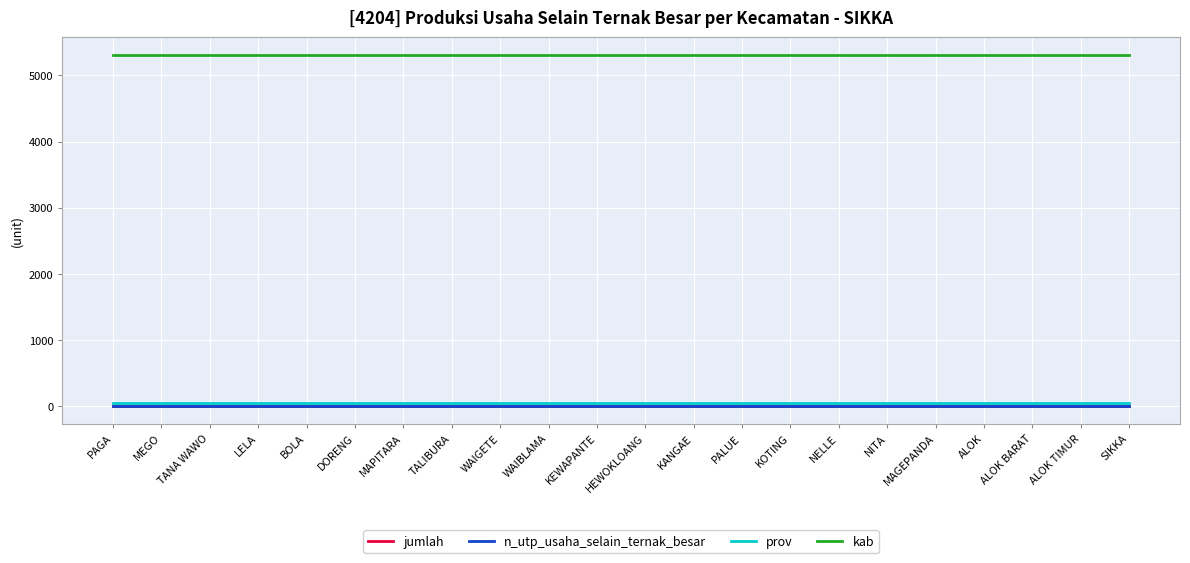

Is this an area chart (filled region under the line)?

No